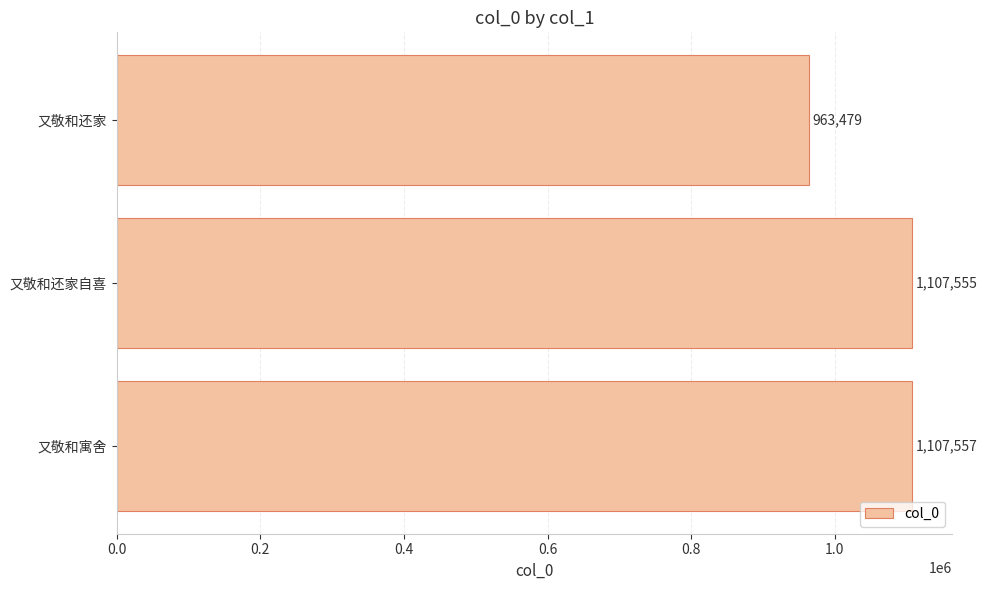

Approximately how many times larger is the value at 又敬和还家 compared to 又敬和还家自喜?

0.9